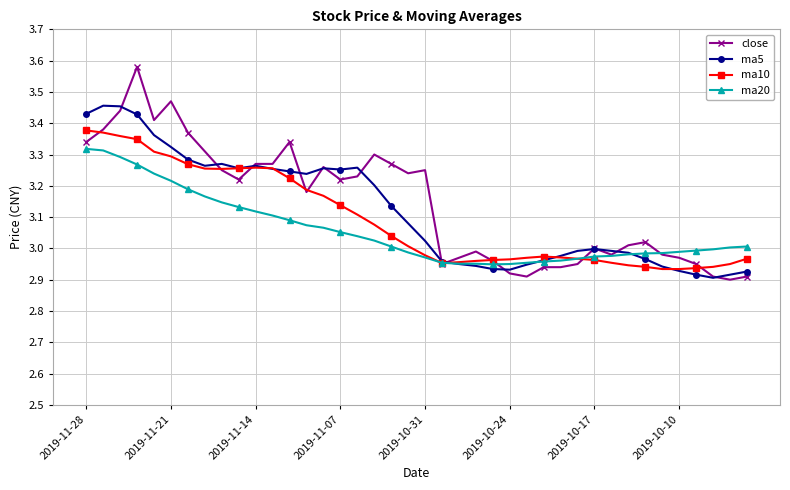

At how many categories does at least one series exceed 2?

40